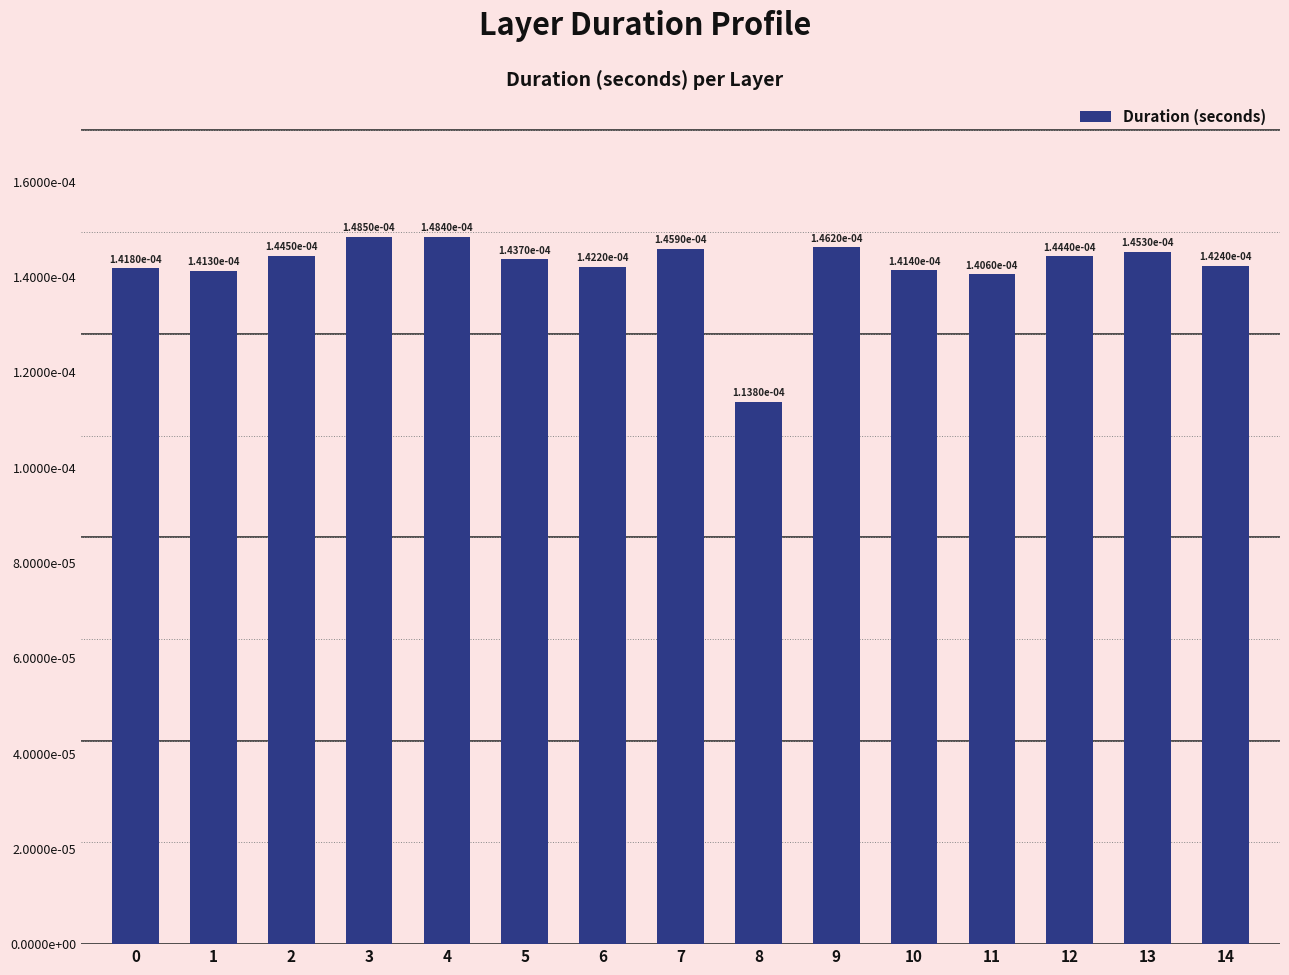

True or false: the data shows 0.0 at 4.

True